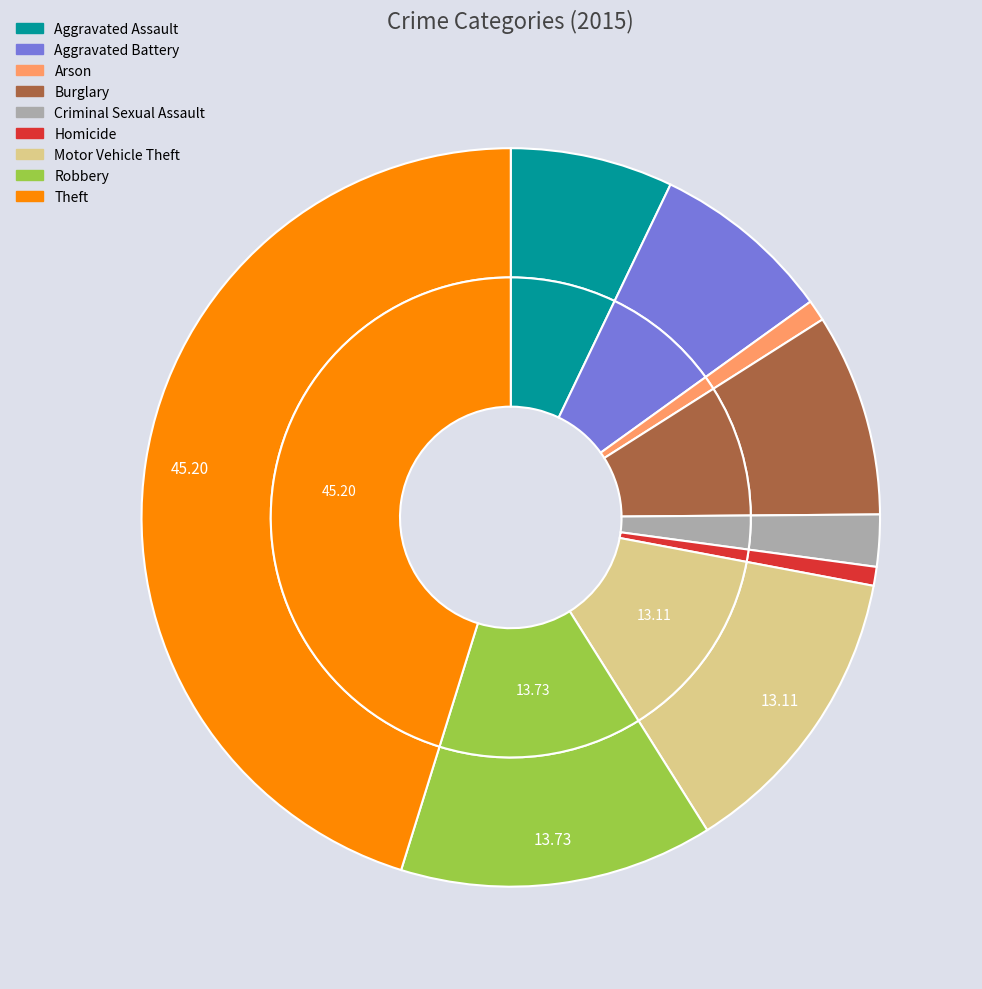

What is the total percentage of Aggravated Assault and Motor Vehicle Theft?

20.2%